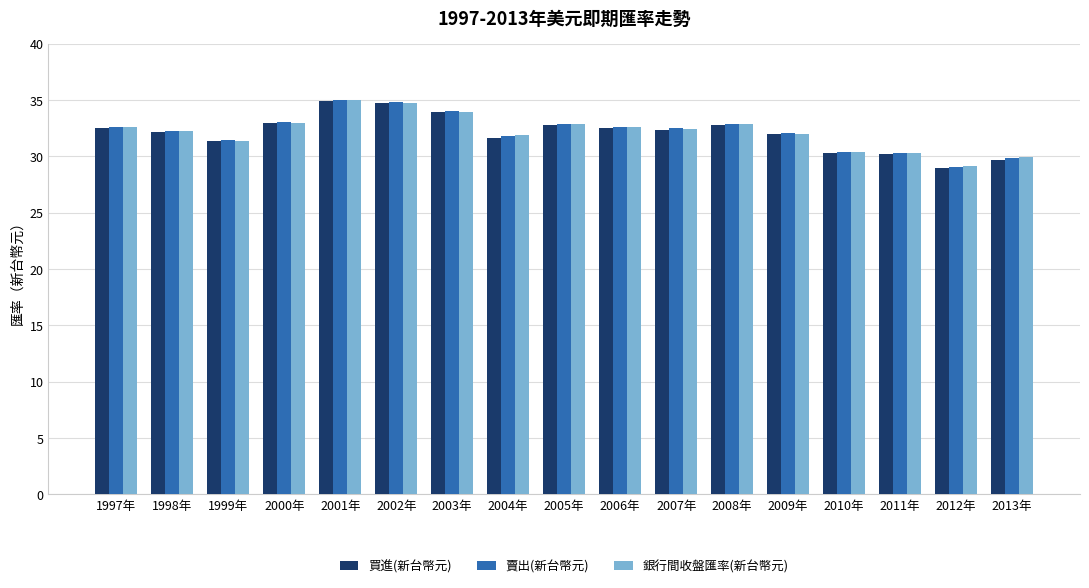

What is the label of the 8th bar from the right?

2006年